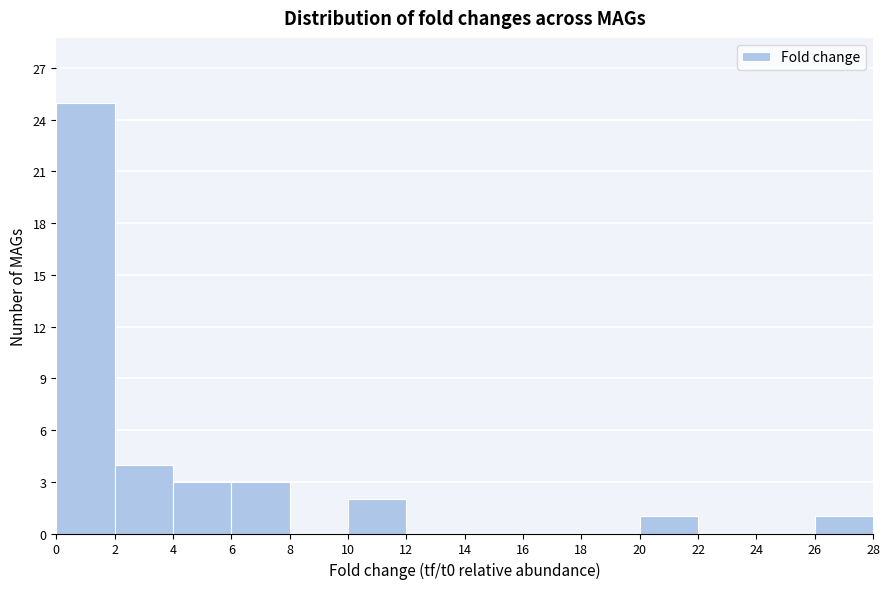

What is the height of the bar covering 20 to 22 on the x-axis? The values are not printed on the chart, so give them approximately, as read against the axis.

1